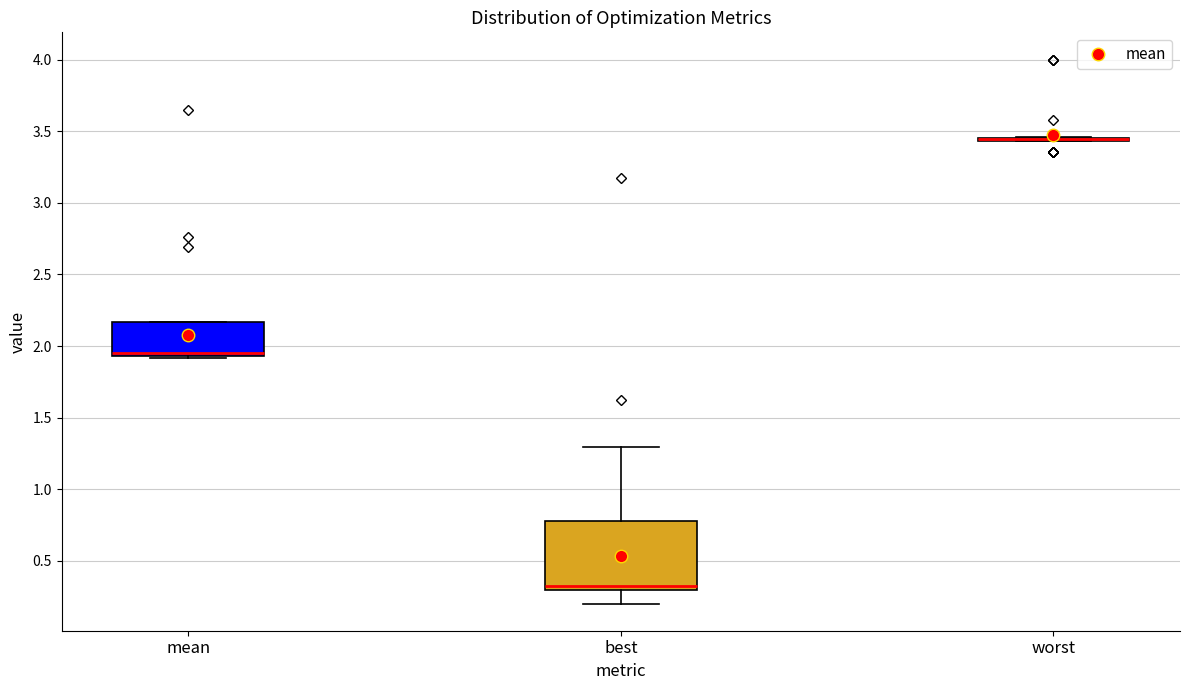

Where is the upper edge of the box for mean on the y-axis? The values are not printed on the chart, so give them approximately, as read against the axis.

2.15